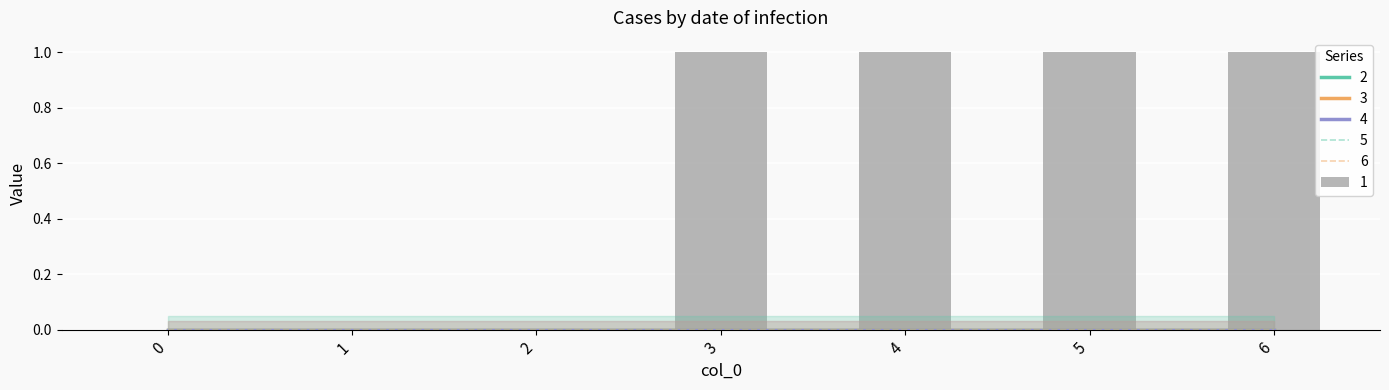

Between 4 and 6, which series saw the biggest shift?

1